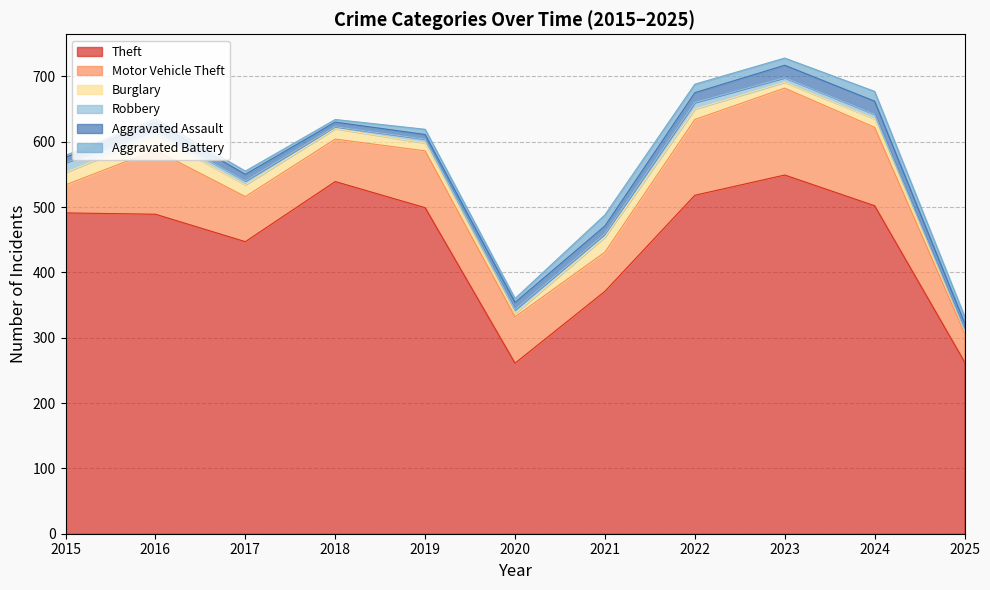

How many data points in Theft are less than 491?

5